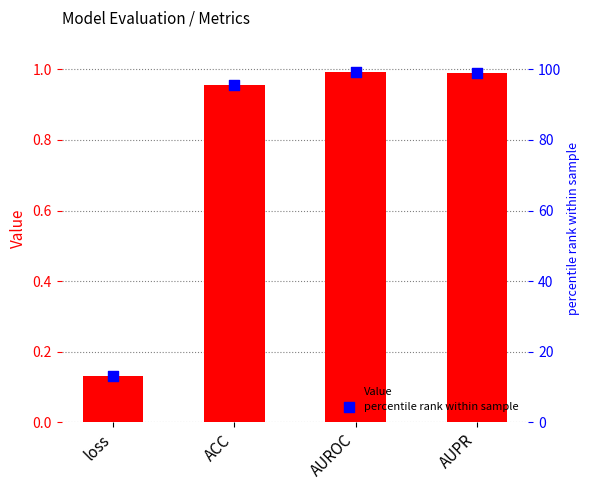

What is the total value across all series at ACC?

96.5